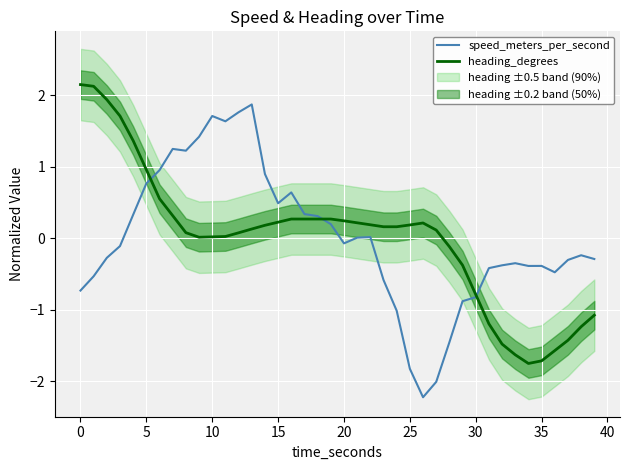

What is the value of the speed_meters_per_second point at the 28th from the left?

-2.0